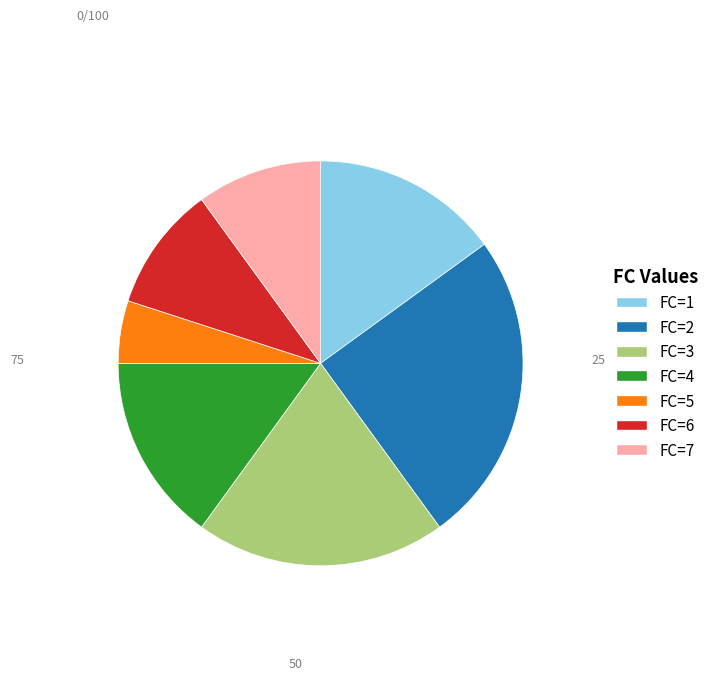

Is it true that FC=3 is 9% of the pie?

False